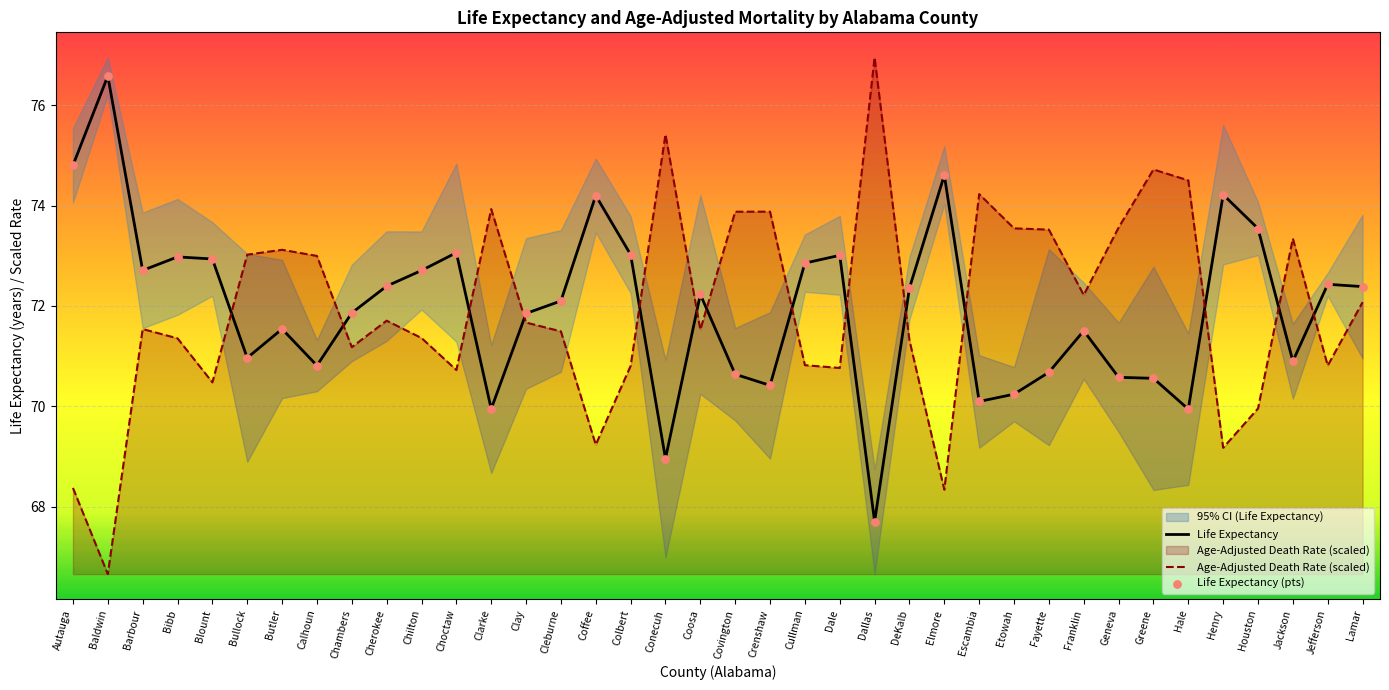

Which series has the largest total across all categories?

Life Expectancy